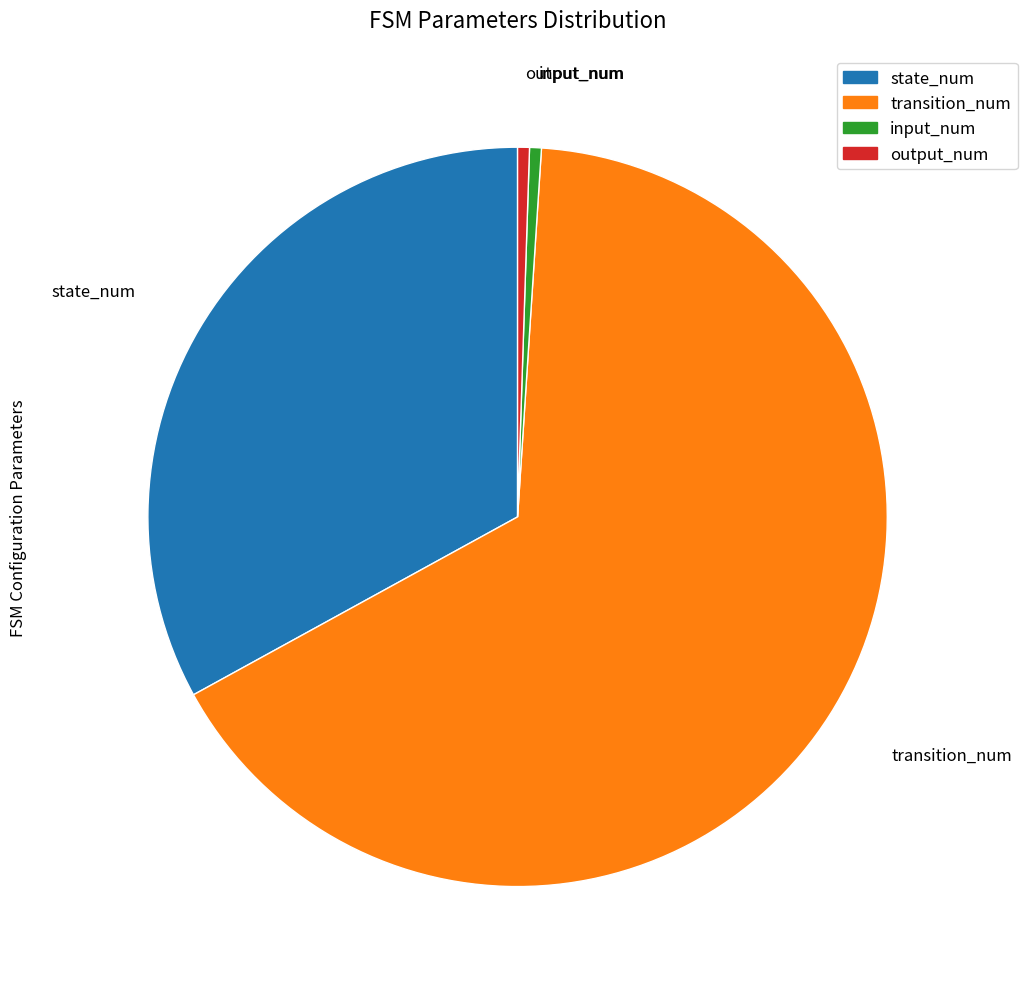

Which category has the biggest portion of the pie?

transition_num